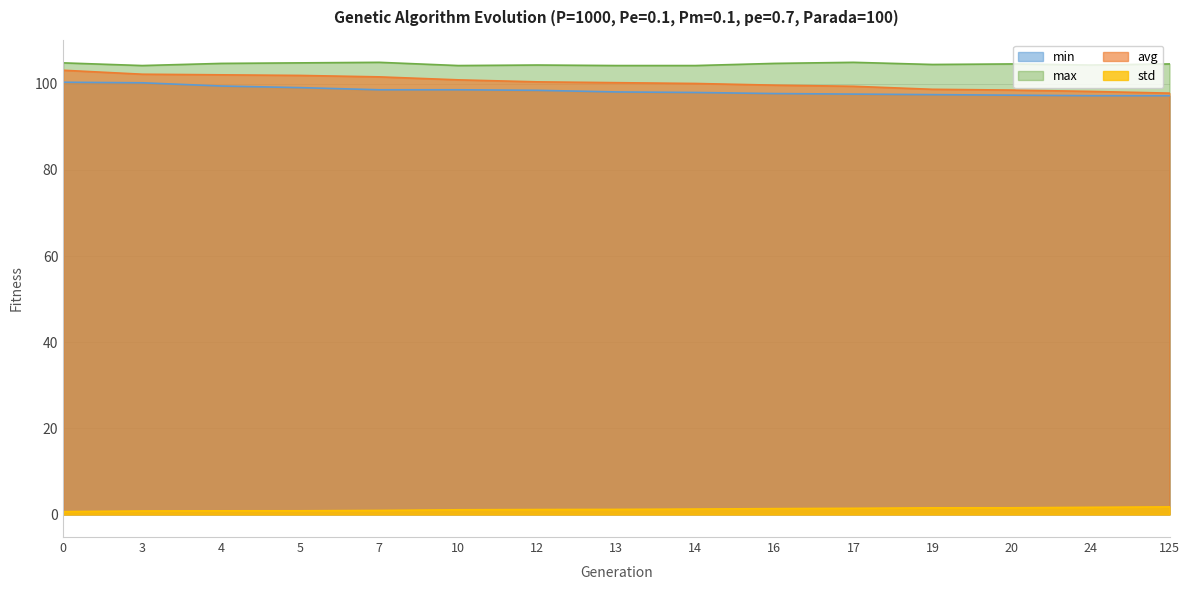

Reading left to right, extract all data points from this chart.

min: 100.4	100.2	99.5	99.1	98.6	98.6	98.5	98.1	98.0	97.7	97.6	97.5	97.4	97.2	97.2
max: 104.9	104.2	104.7	104.9	105.0	104.2	104.4	104.2	104.2	104.7	105.0	104.5	104.6	104.4	104.6
avg: 103.1	102.2	102.1	101.9	101.6	100.9	100.4	100.3	100.1	99.7	99.4	98.7	98.5	98.2	97.8
std: 0.7	0.8	0.8	0.8	0.9	1.1	1.1	1.2	1.2	1.3	1.4	1.5	1.5	1.6	1.8